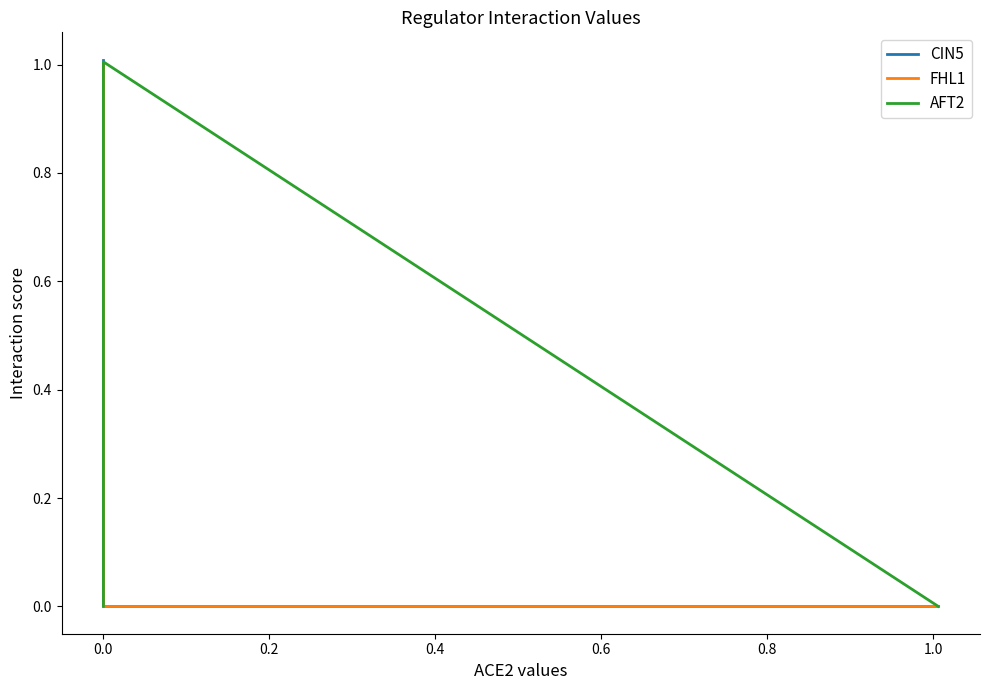

Which series has the largest range (max minus min)?

CIN5